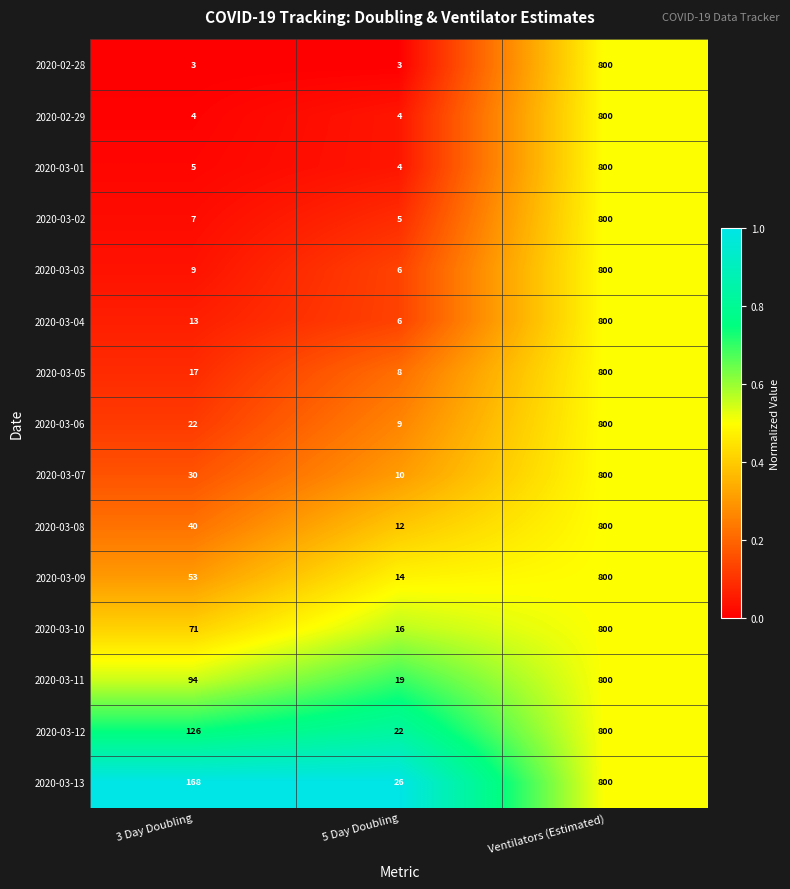

Rank the series at 3 Day Doubling from lowest to highest value.

2020-02-28, 2020-02-29, 2020-03-01, 2020-03-02, 2020-03-03, 2020-03-04, 2020-03-05, 2020-03-06, 2020-03-07, 2020-03-08, 2020-03-09, 2020-03-10, 2020-03-11, 2020-03-12, 2020-03-13